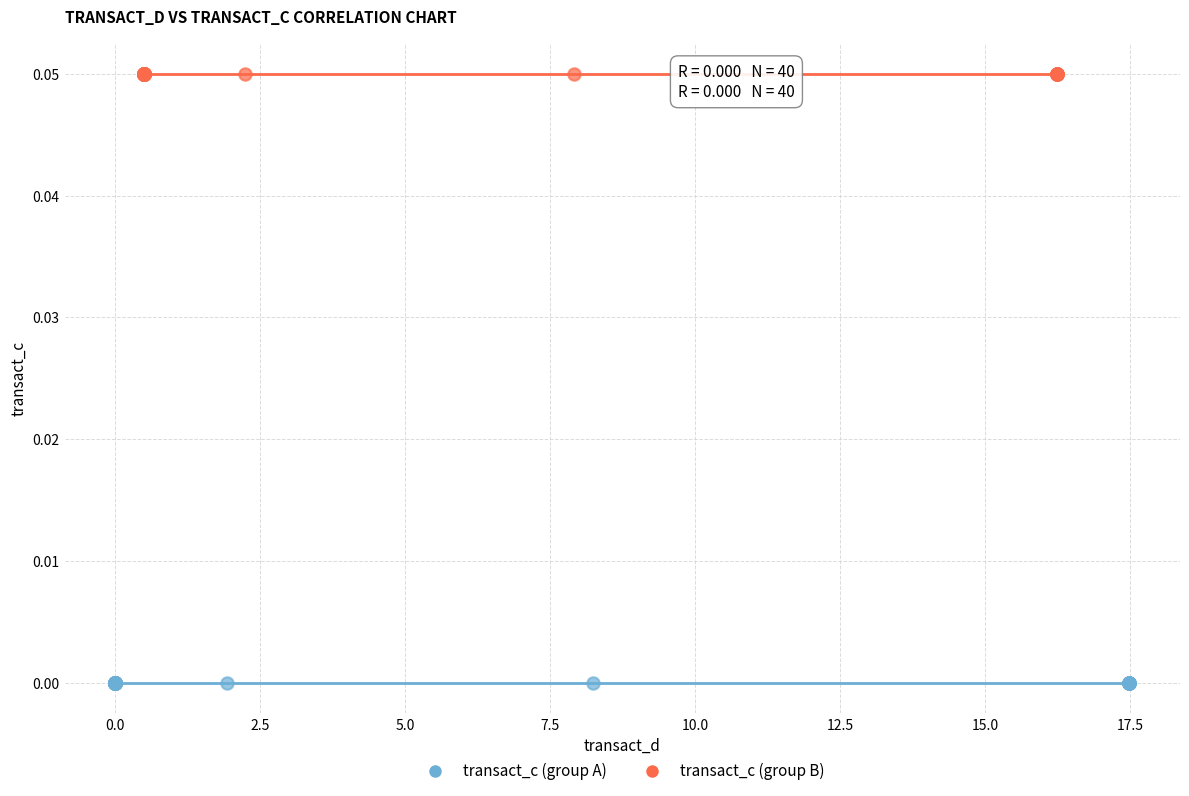

What are all the series names shown in the legend?

transact_c (group A), transact_c (group B)